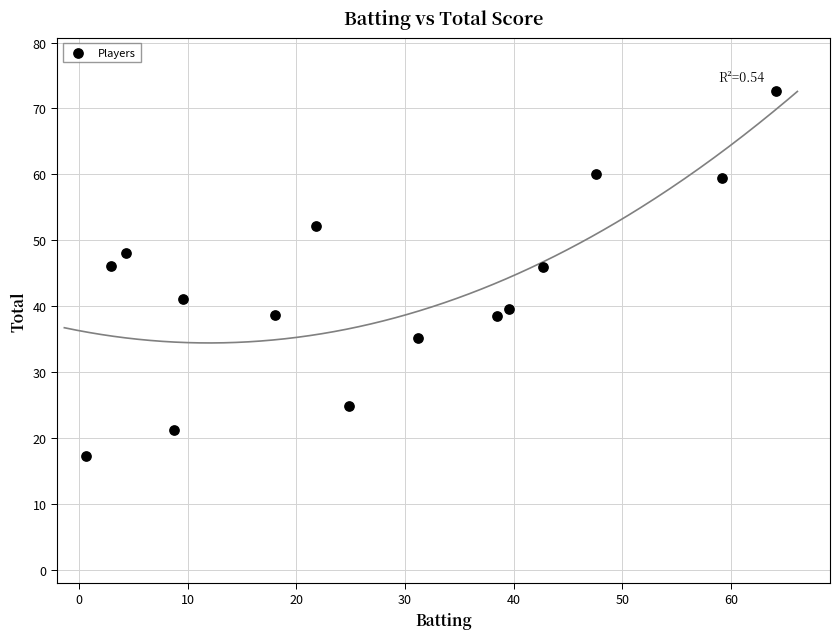

What is the range of X values (max minus min)?

63.4